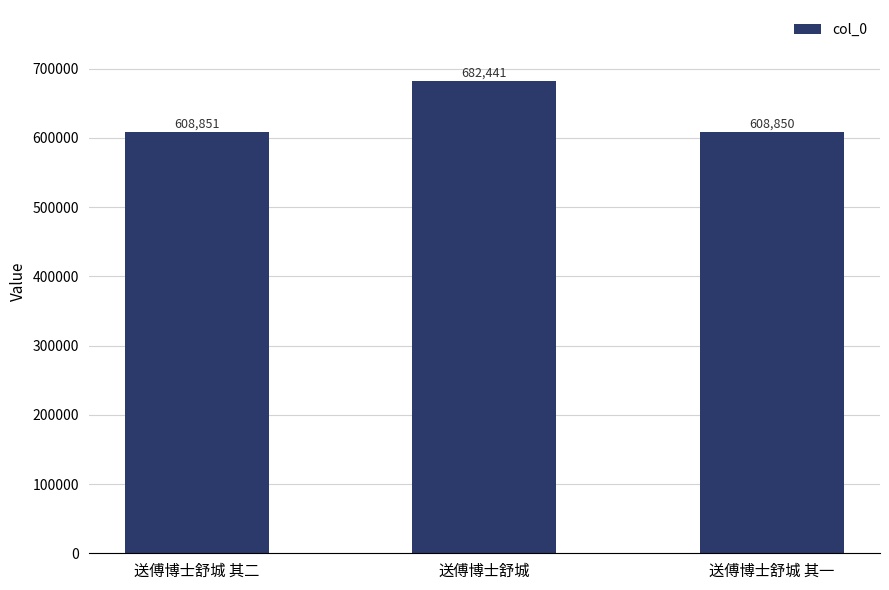

What is the value of the 1st bar from the left?

608851